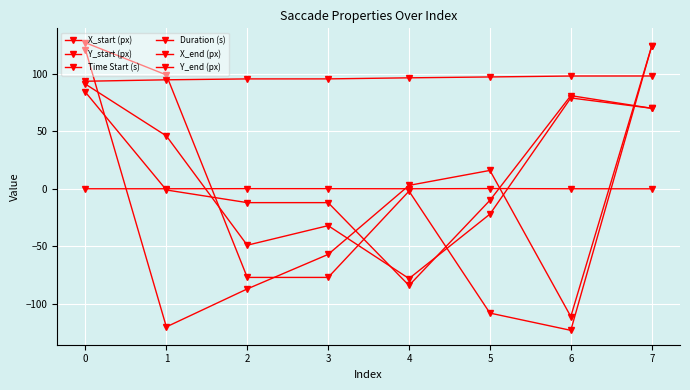

Where is the first local minimum for Y_end (px)?

6